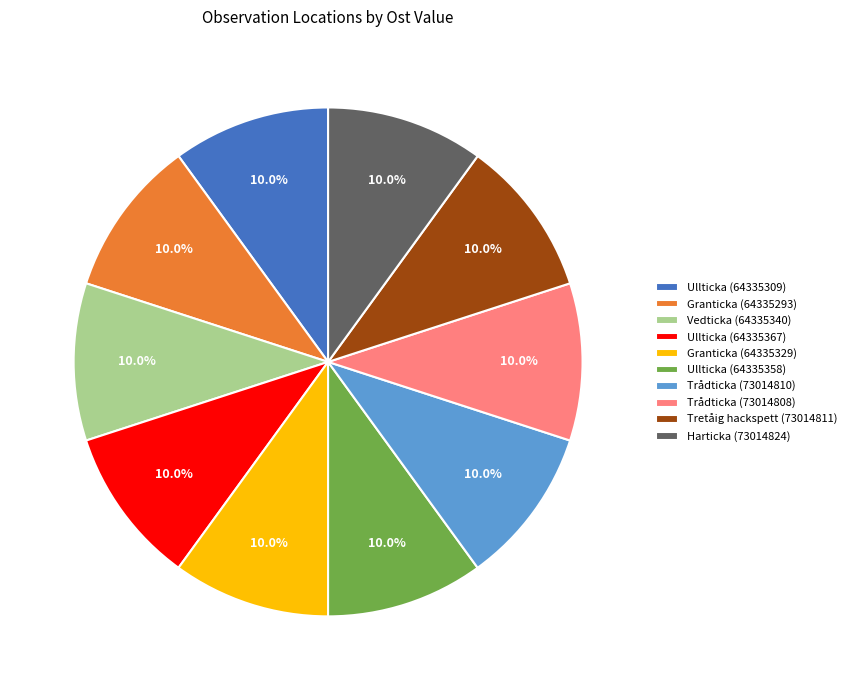

Combined, do Trådticka (73014810) and Ullticka (64335309) account for over 50%?

No